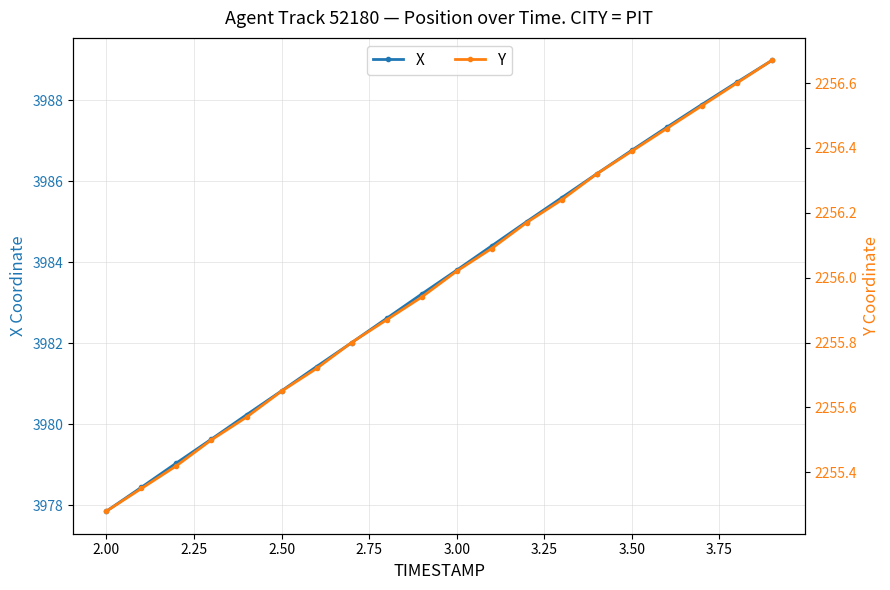

True or false: X has more than 0 points higher than both neighbors.

False